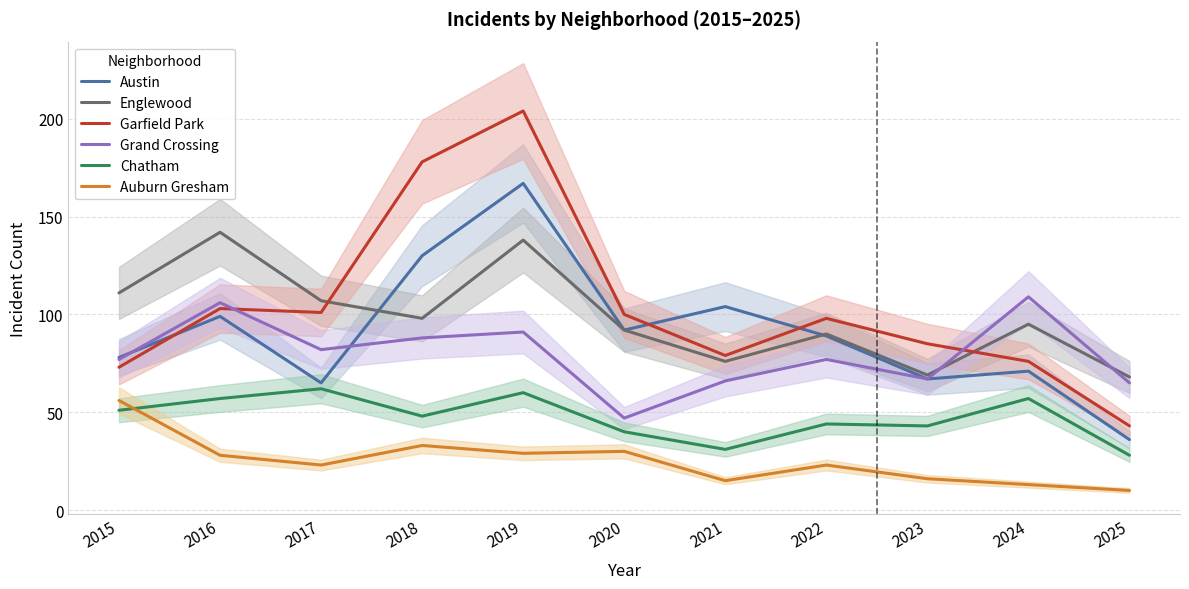

Which category has the highest value across all series?

2019